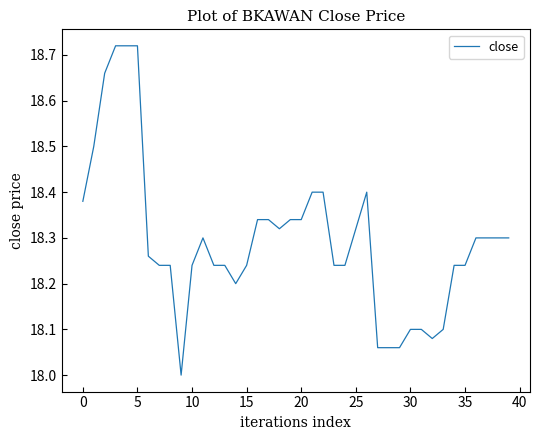

What is the minimum value shown in the chart?

18.0